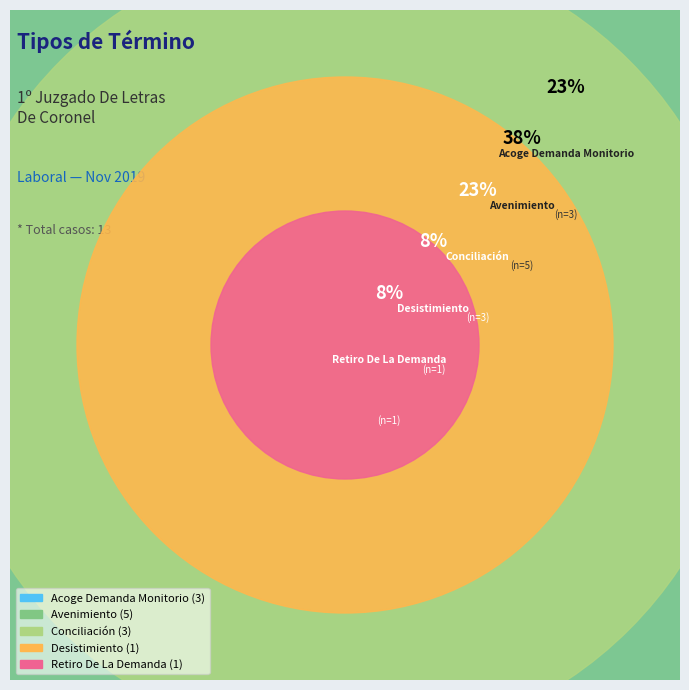

To the nearest percent, what portion does Avenimiento represent?

38%